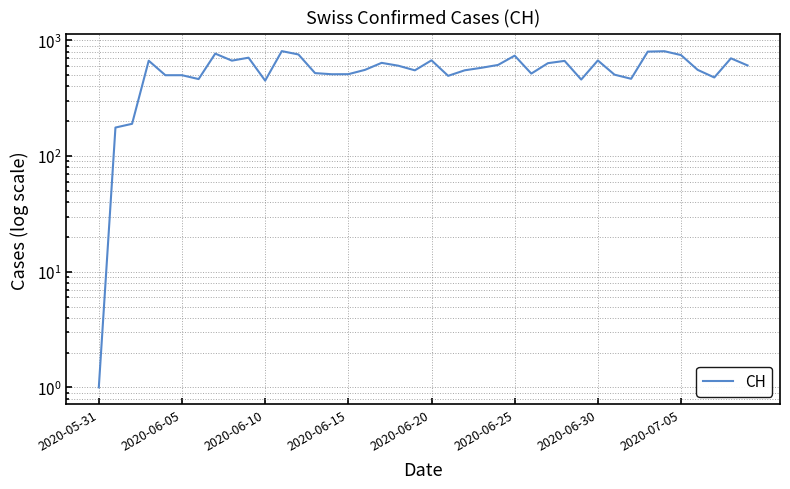

Reading left to right, list all the values displayed in this chart.

1.0	176.6	190.2	668.4	500.8	500.8	463.7	769.6	669.3	709.8	449.5	808.9	756.9	522.1	510.5	511.1	556.9	640.4	605.2	552.0	673.3	494.5	552.3	580.4	614.4	739.0	517.3	636.4	666.0	459.3	671.7	506.3	466.3	800.9	807.3	747.8	557.0	478.7	700.8	608.3